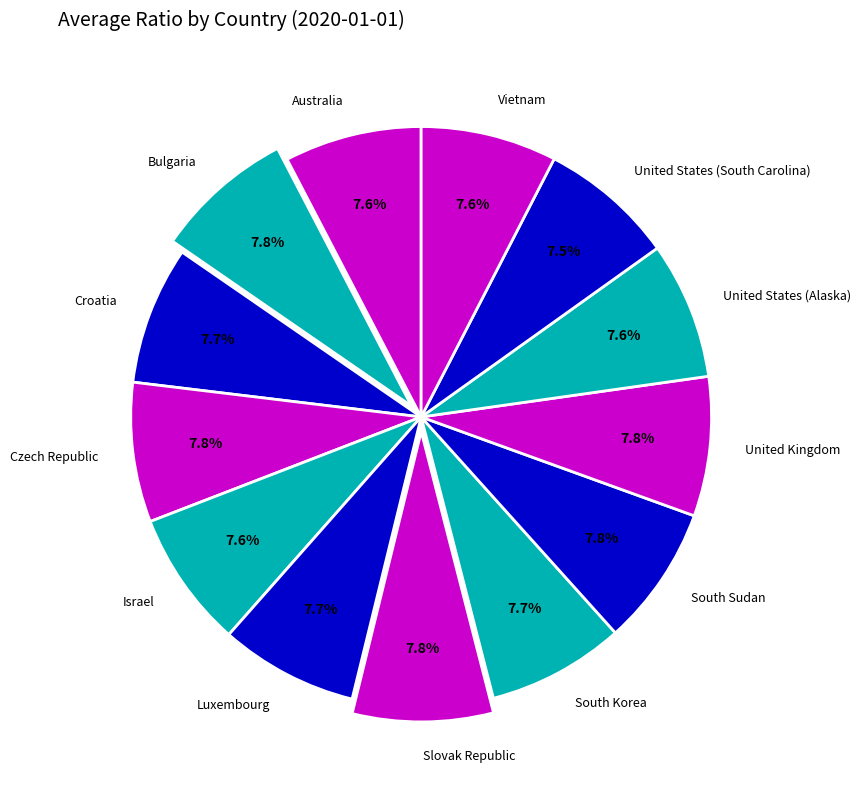

Combined, what portion of the pie is United States (South Carolina) and United Kingdom?

15.3%